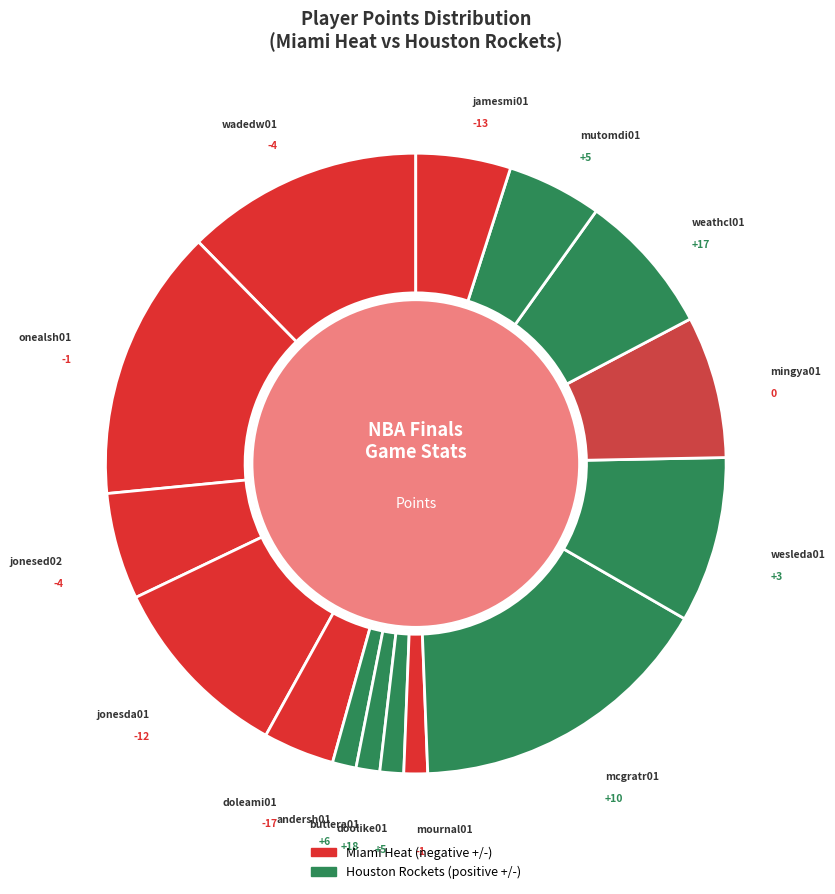

Count the number of slices in the pie.

15